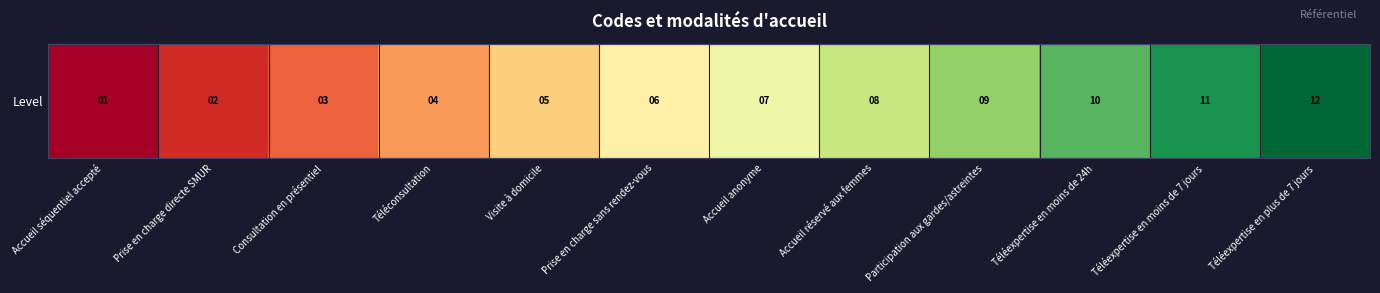

Rank the categories by value from highest to lowest.

Téléexpertise en plus de 7 jours, Téléexpertise en moins de 7 jours, Téléexpertise en moins de 24h, Participation aux gardes/astreintes, Accueil réservé aux femmes, Accueil anonyme, Prise en charge sans rendez-vous, Visite à domicile, Téléconsultation, Consultation en présentiel, Prise en charge directe SMUR, Accueil séquentiel accepté